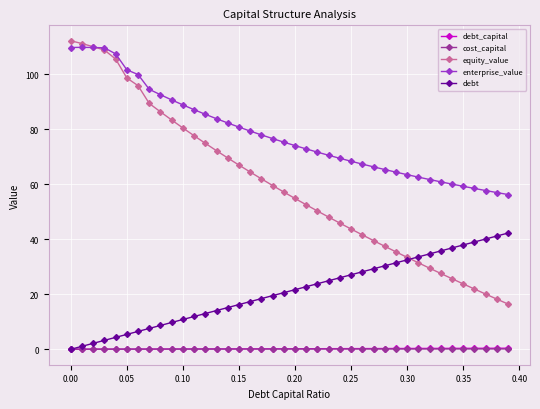

What is the maximum value shown in the chart?

112.1